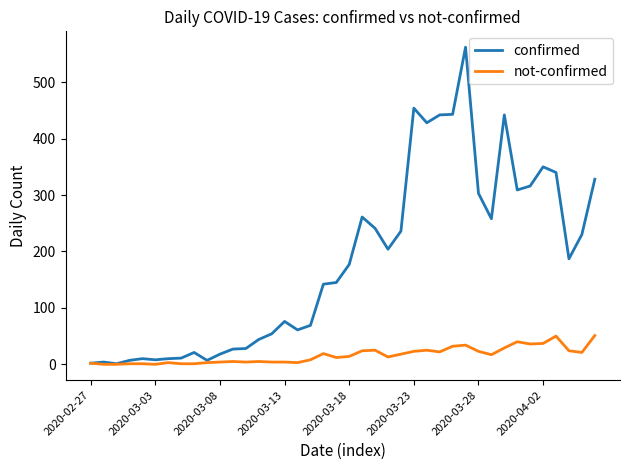

Which series has the largest range (max minus min)?

confirmed